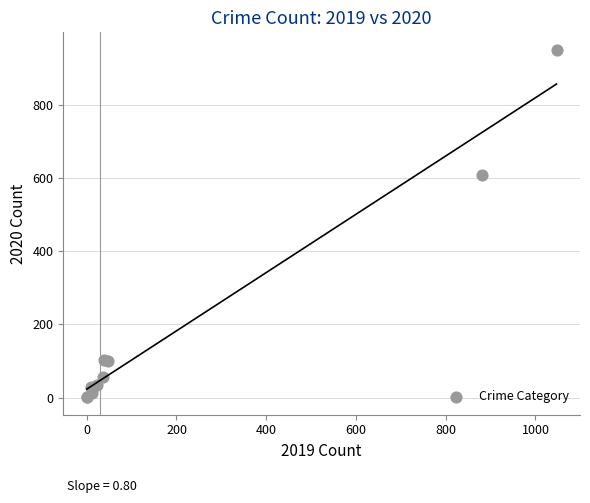

What Y value in the scatter plot is closest to 475?

609